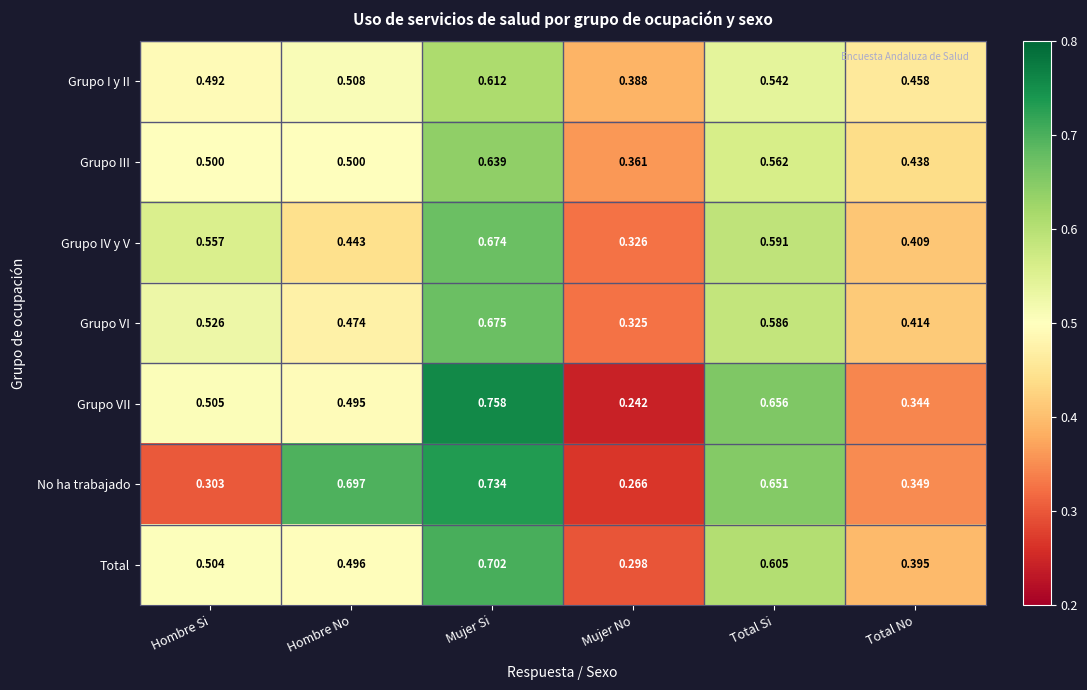

Which label corresponds to the smallest value in the chart?

Mujer No